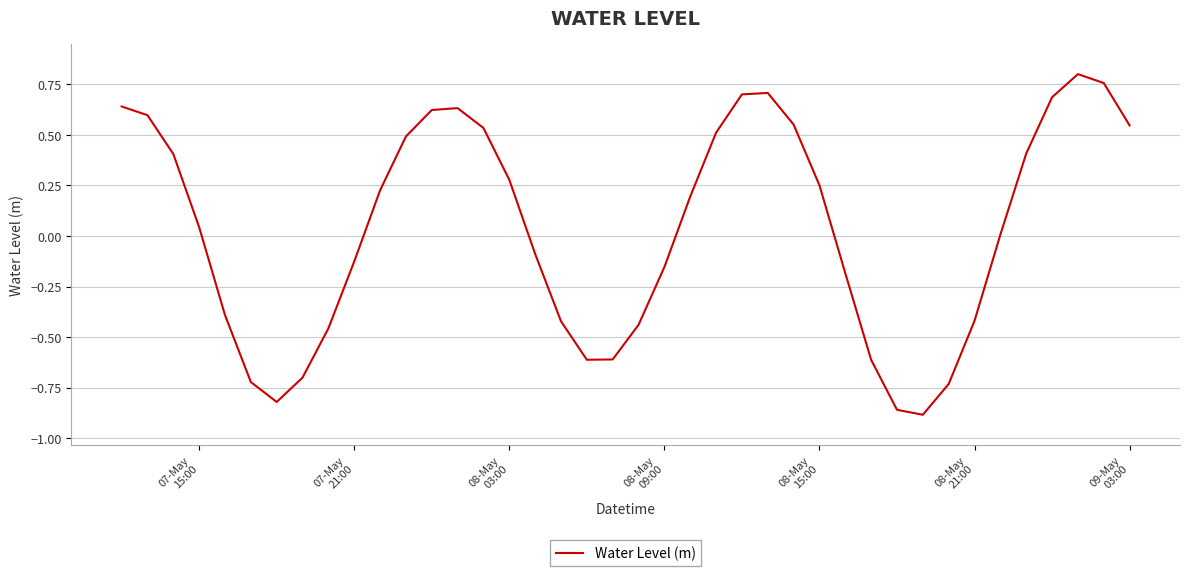

What is the difference between the maximum and minimum values?

1.7